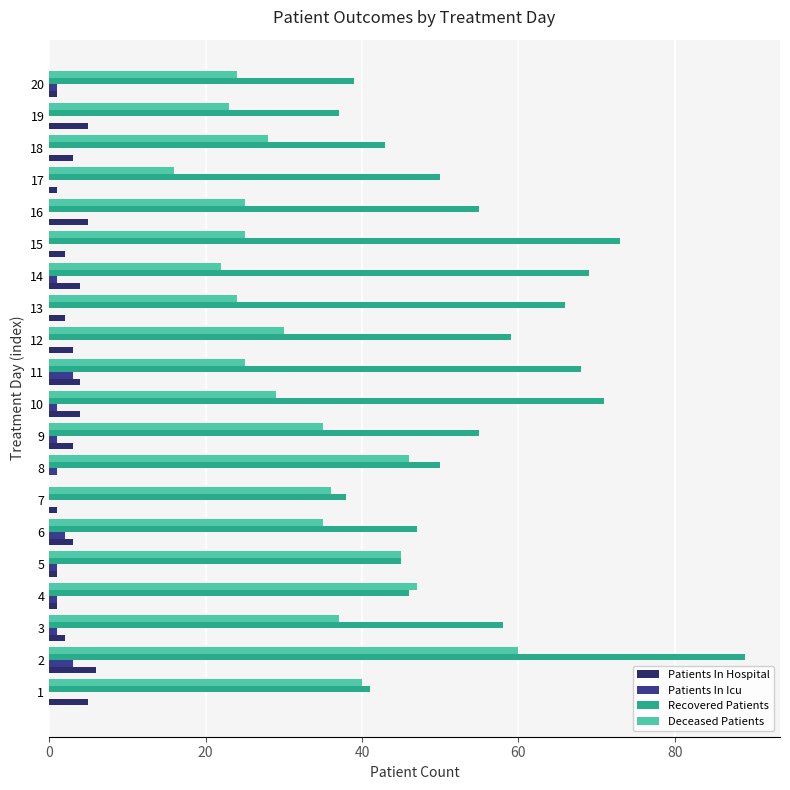

Is the value of Recovered Patients at 11 greater than the value of Patients In Icu at 3?

Yes